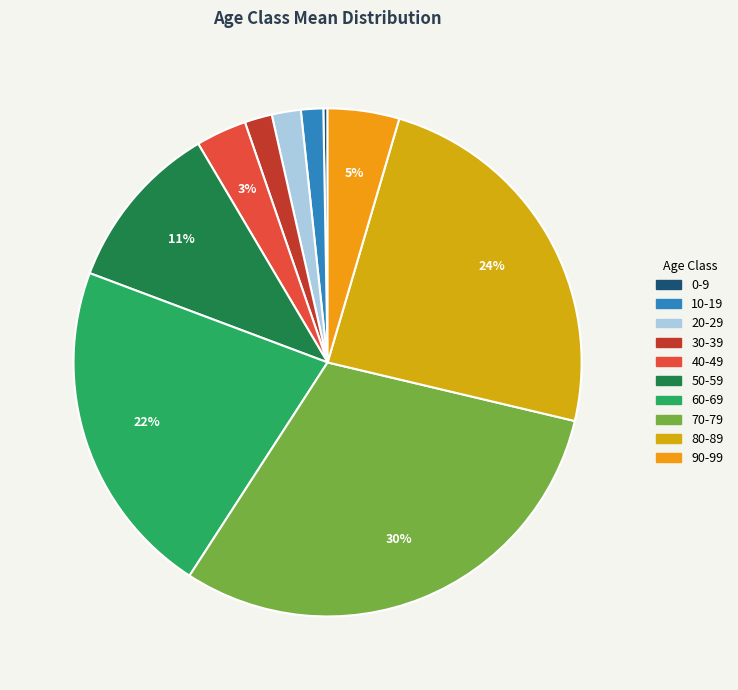

To the nearest percent, what is the combined percentage of 90-99 and 80-89?

29%